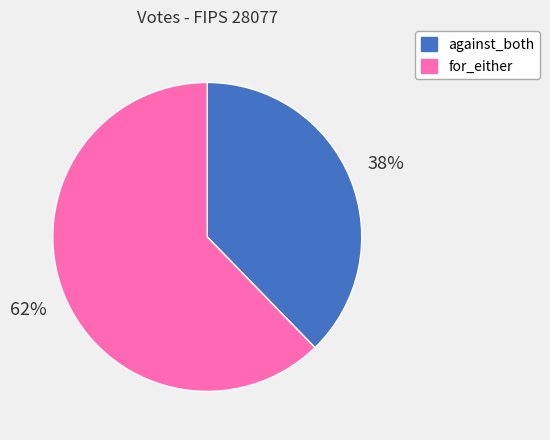

To the nearest percent, what percentage of the pie is against_both?

38%